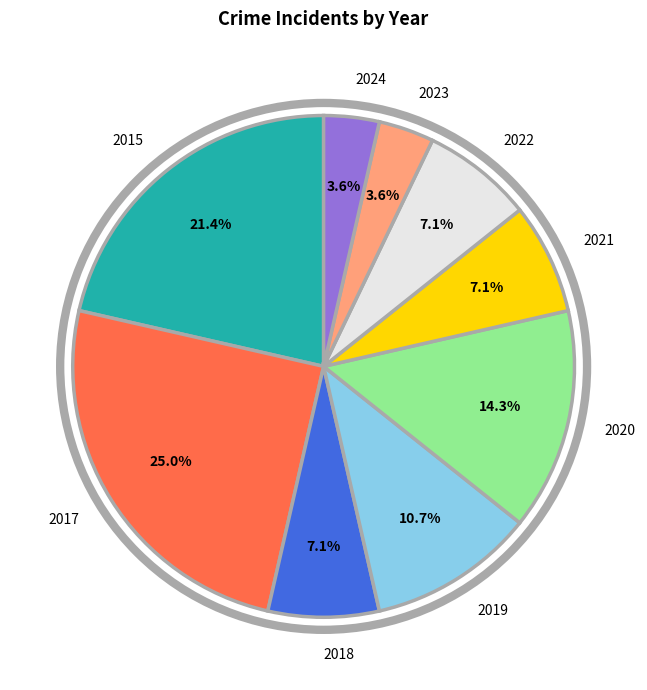

To the nearest percent, what percentage of the pie is 2015?

21%